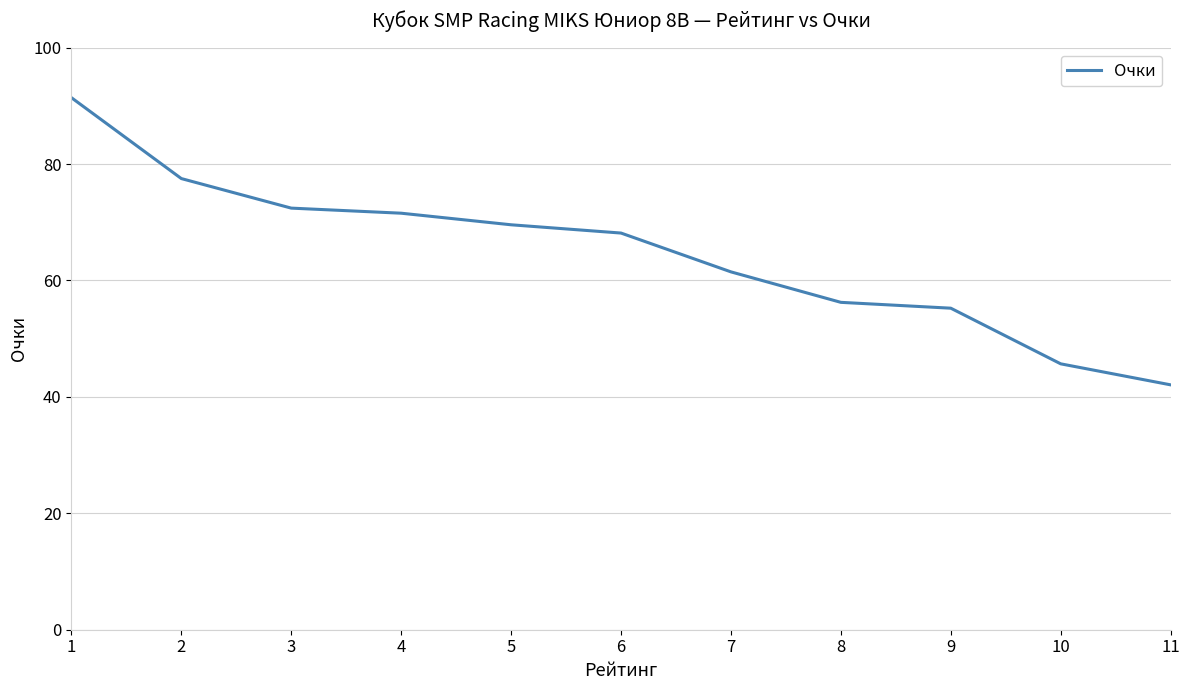

How many values exceed 68?

6